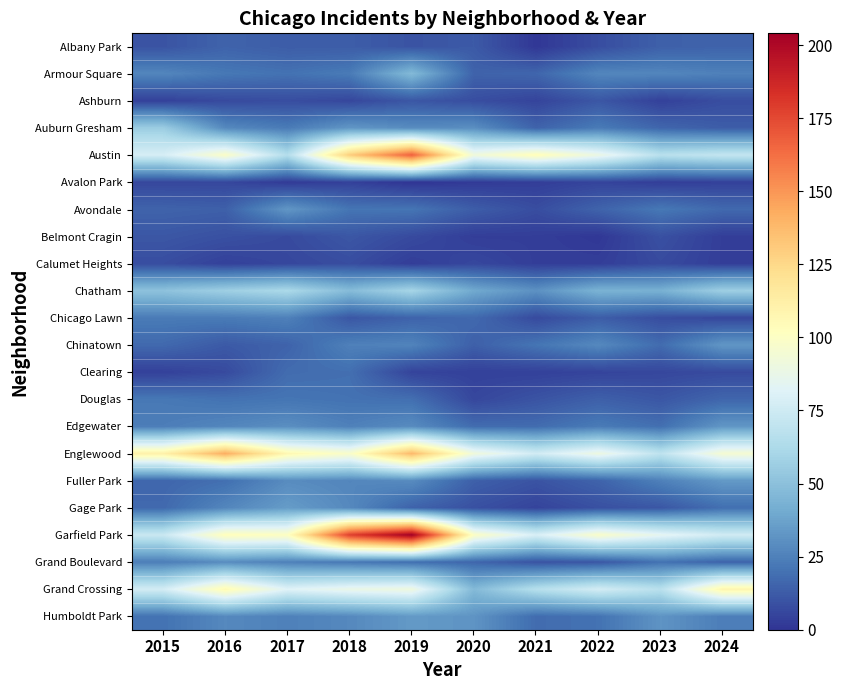

Which series changed the most between 2018 and 2021?

Garfield Park